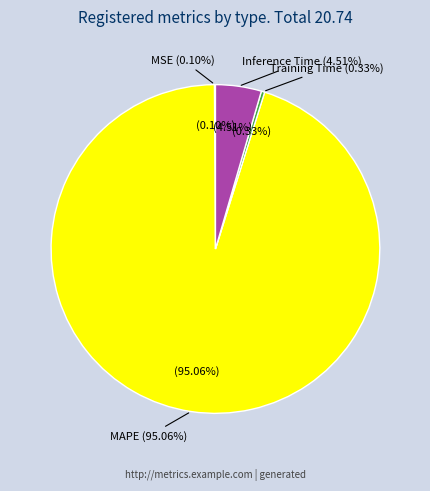

To the nearest percent, what is the combined percentage of SMAPE and MAPE?

95%